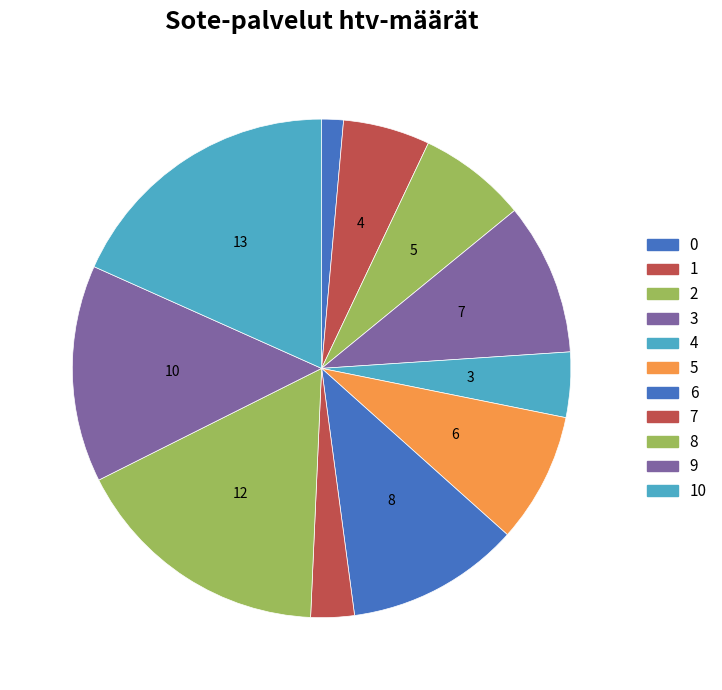

What percentage do 7 and 9 together represent?

16.9%